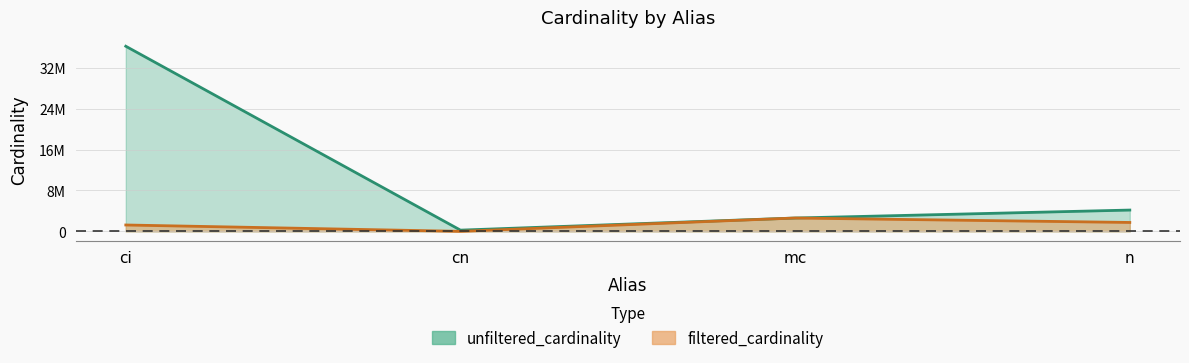

Rank the series at ci from lowest to highest value.

filtered_cardinality, unfiltered_cardinality